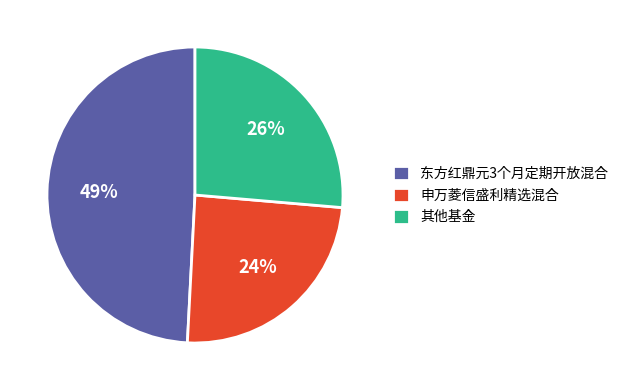

Count the number of slices in the pie.

3